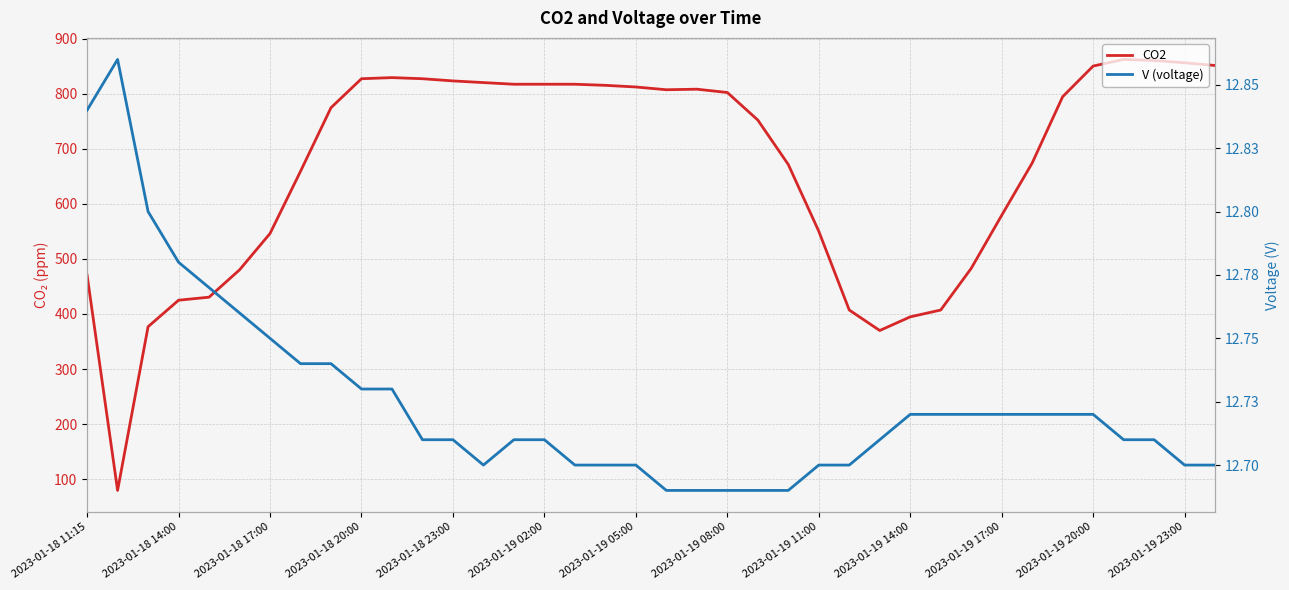

What is the lowest value of the V (voltage) series?

12.7